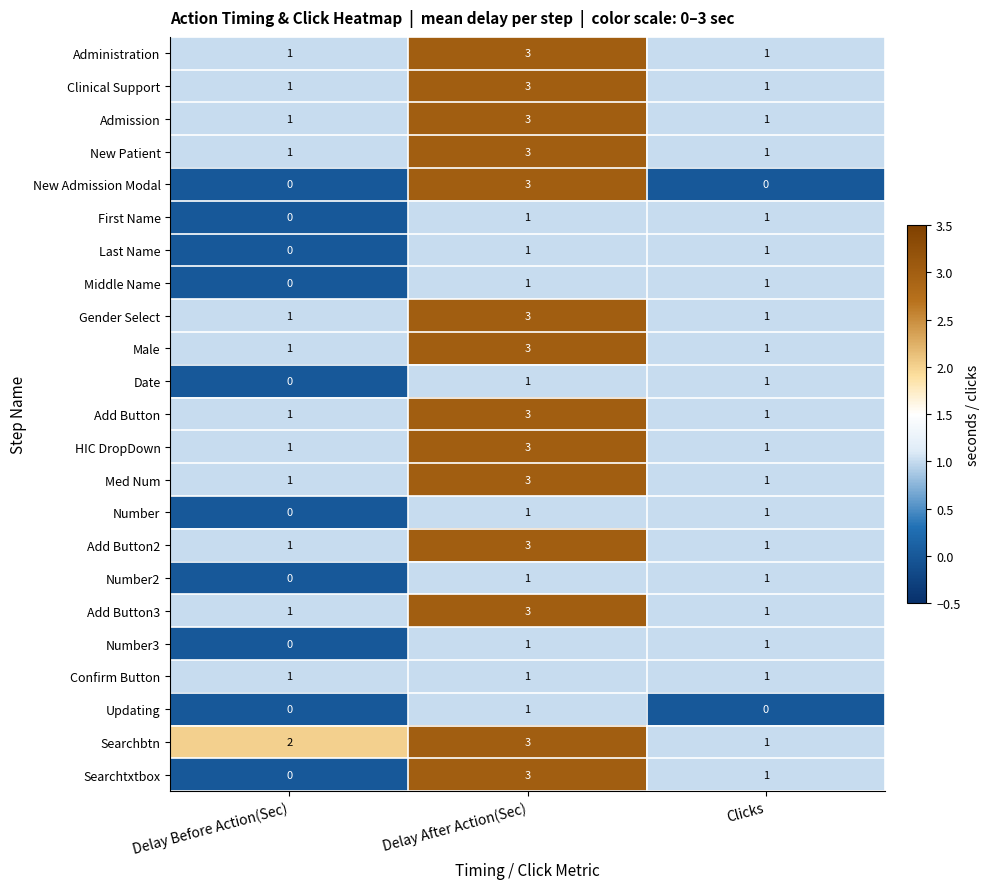

Between Delay After Action(Sec) and Clicks, which series saw the biggest shift?

New Admission Modal